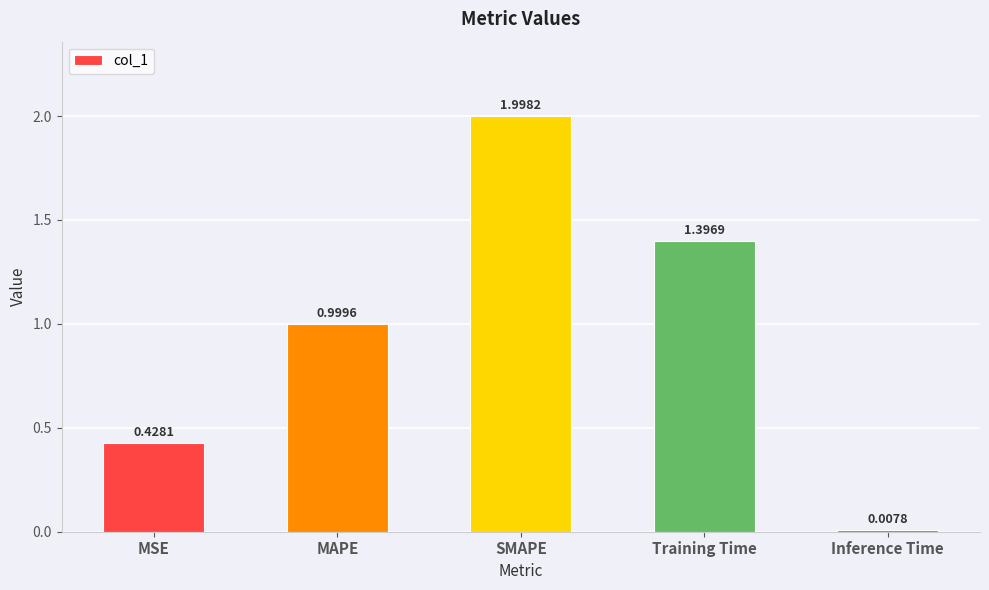

List the labels in order of value, smallest first.

Inference Time, MSE, MAPE, Training Time, SMAPE